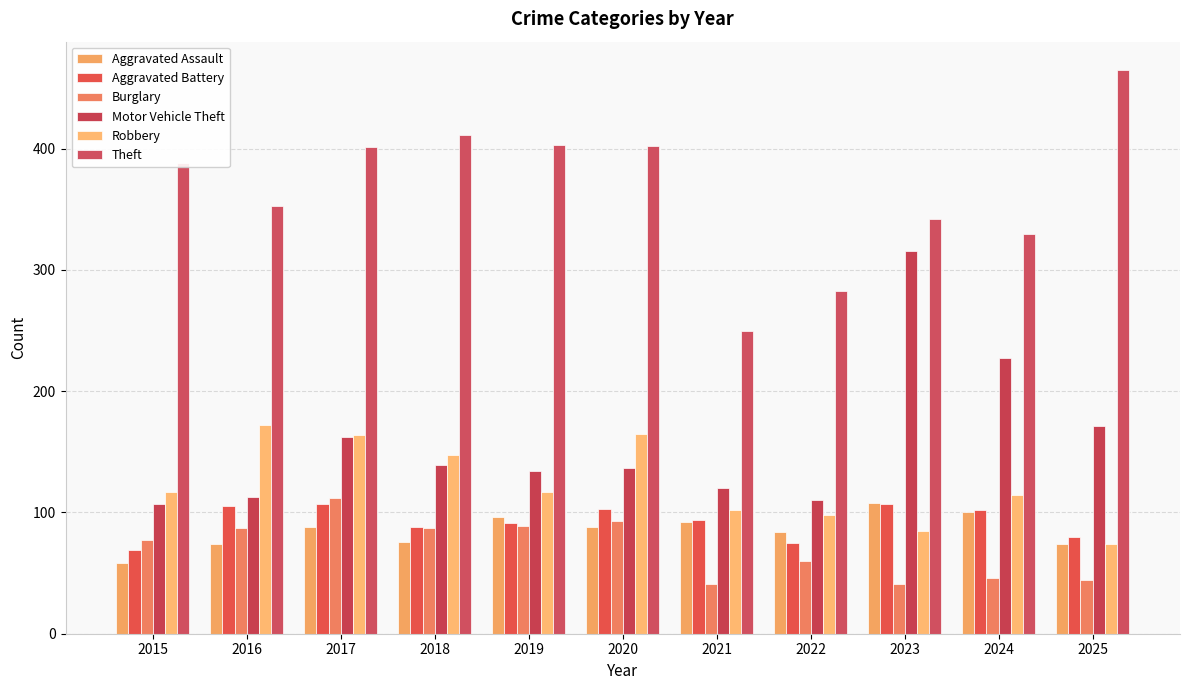

Rank the categories by Theft value from lowest to highest.

2021, 2022, 2024, 2023, 2016, 2015, 2017, 2020, 2019, 2018, 2025